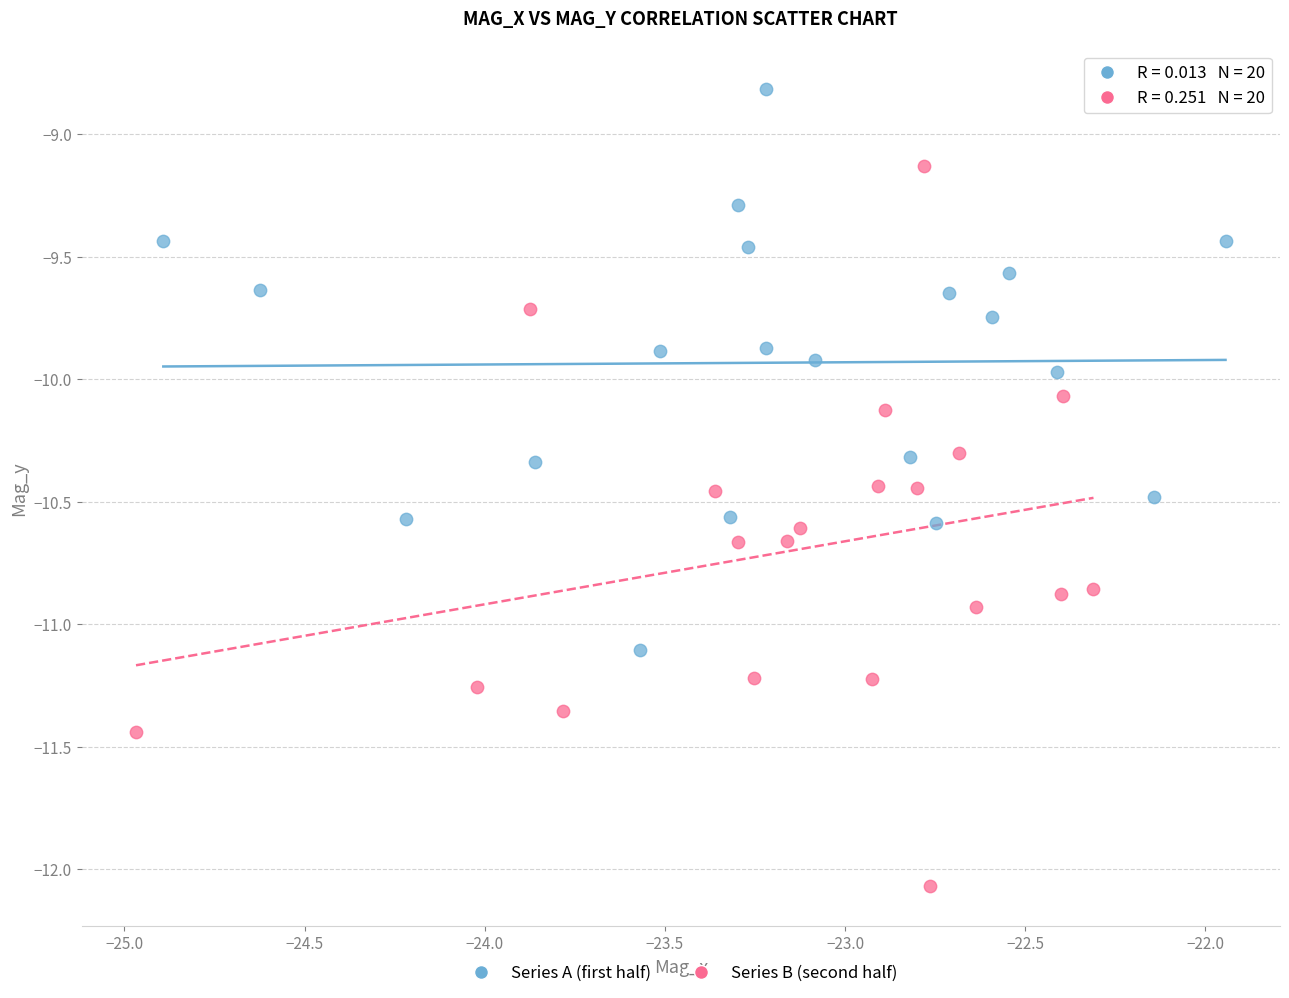

Which series has the largest Y range (max minus min)?

Series B (second half)